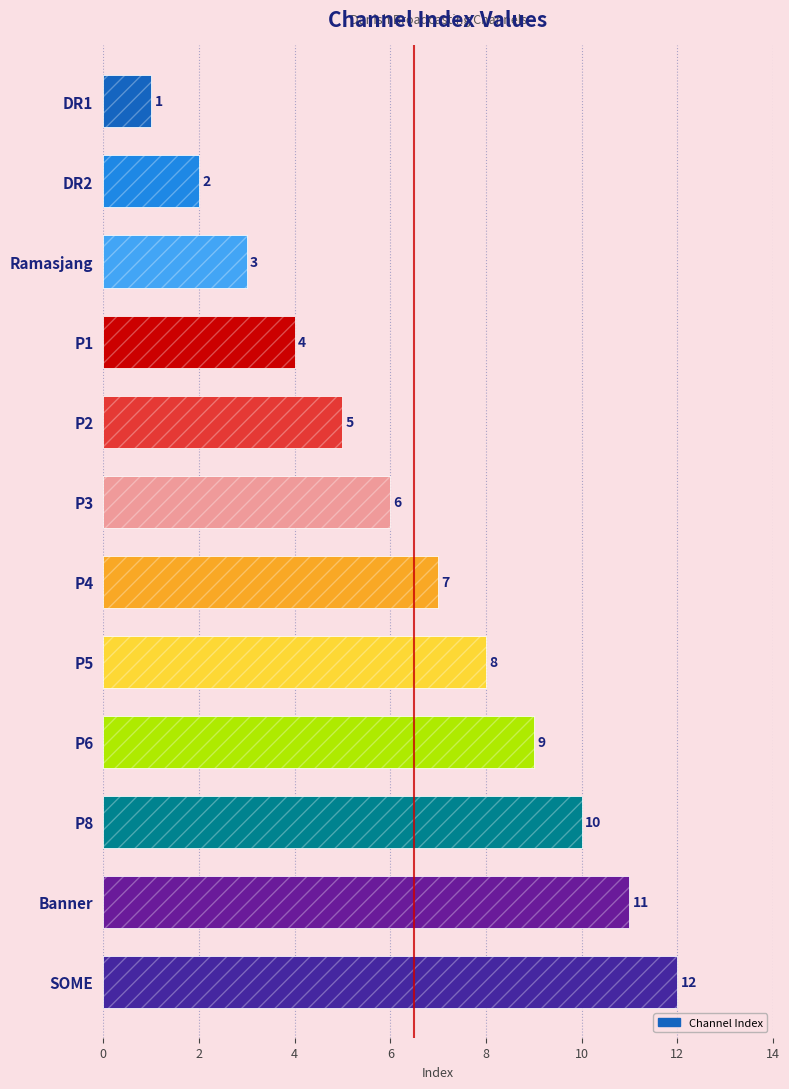

Where is the data nearest to the value 6?

P3